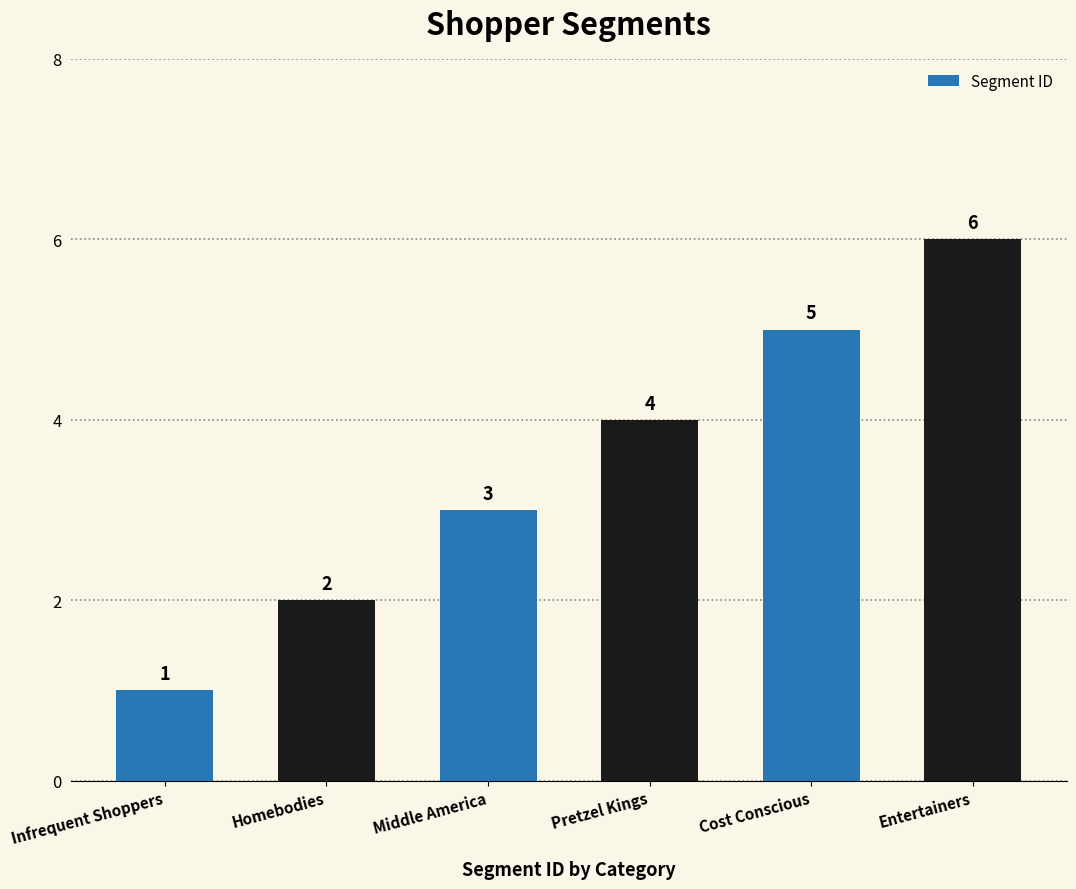

List the labels in order of value, smallest first.

Infrequent Shoppers, Homebodies, Middle America, Pretzel Kings, Cost Conscious, Entertainers